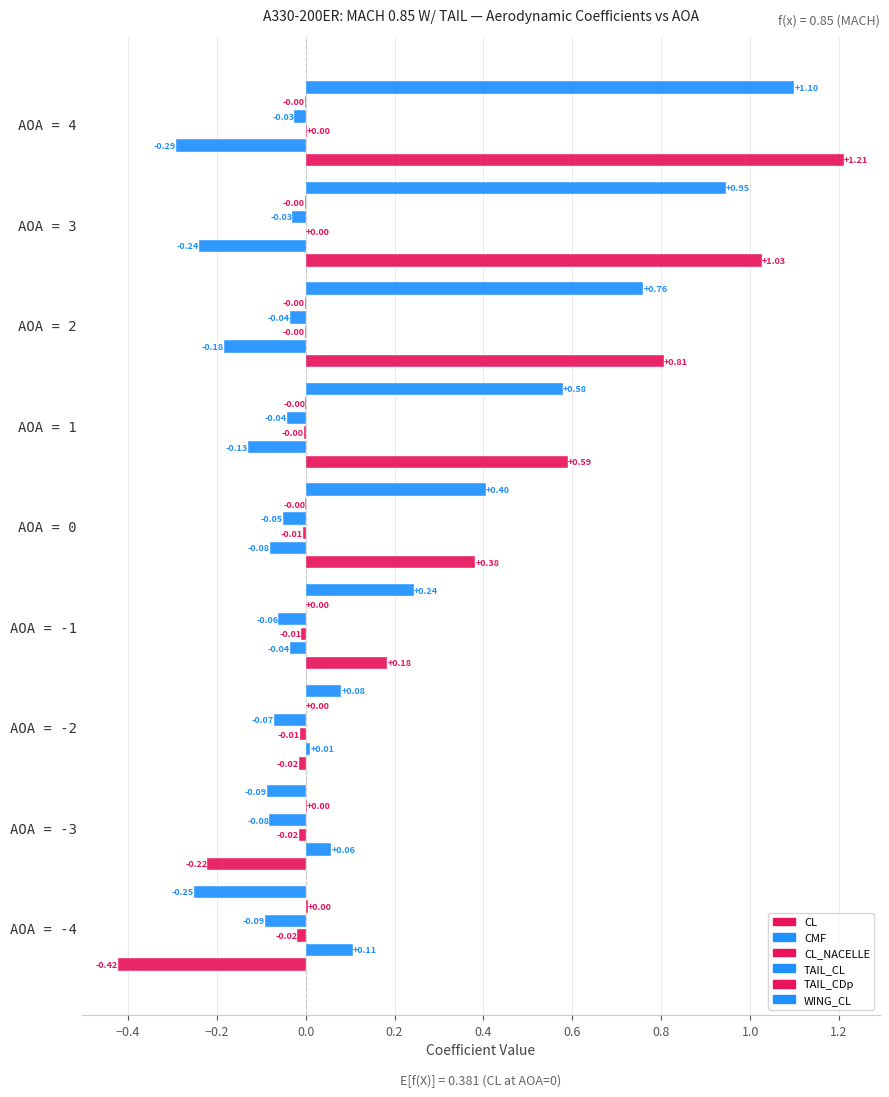

Count the number of data series in this chart.

6